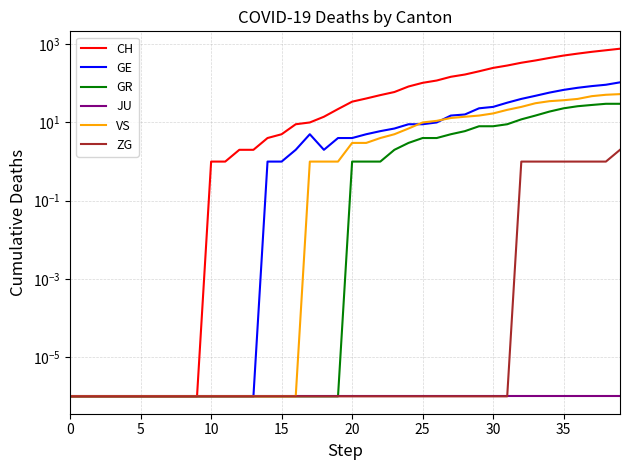

At which category does GE reach its first local peak?

17